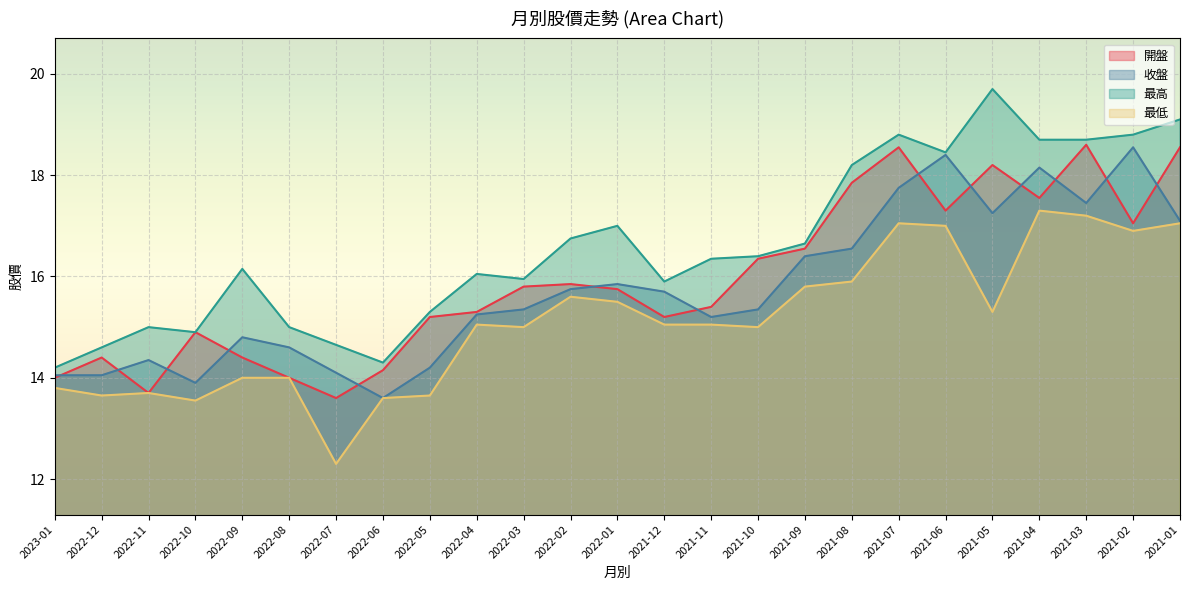

At which category is the sum across all series the highest?

2021-07